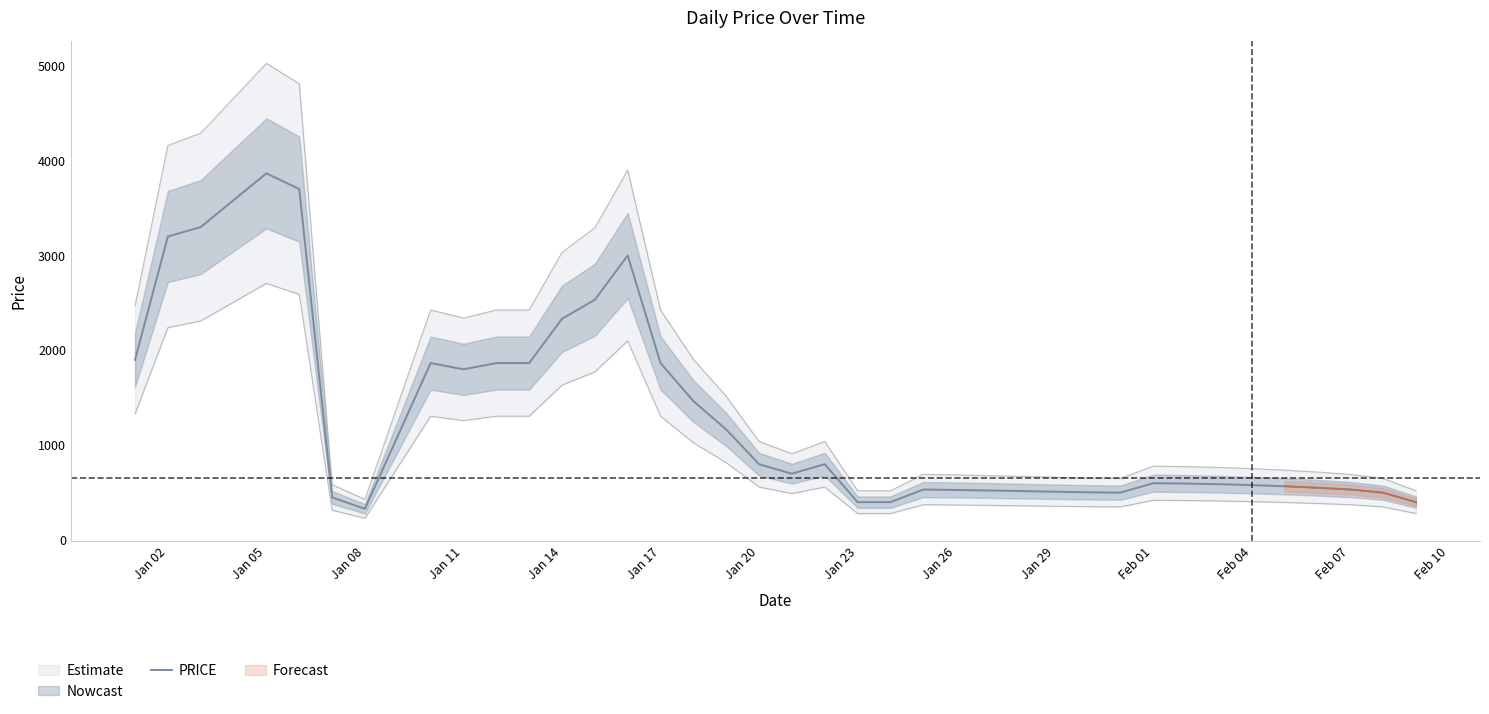

What is the maximum value for PRICE?

3866.0